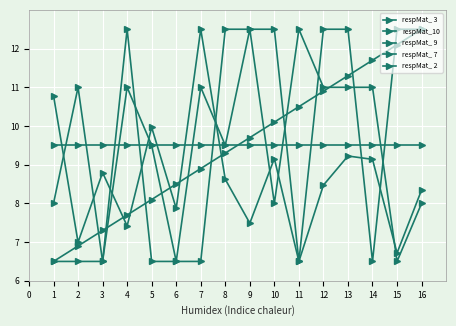

Between 5 and 15, which series saw the biggest shift?

respMat_ 7